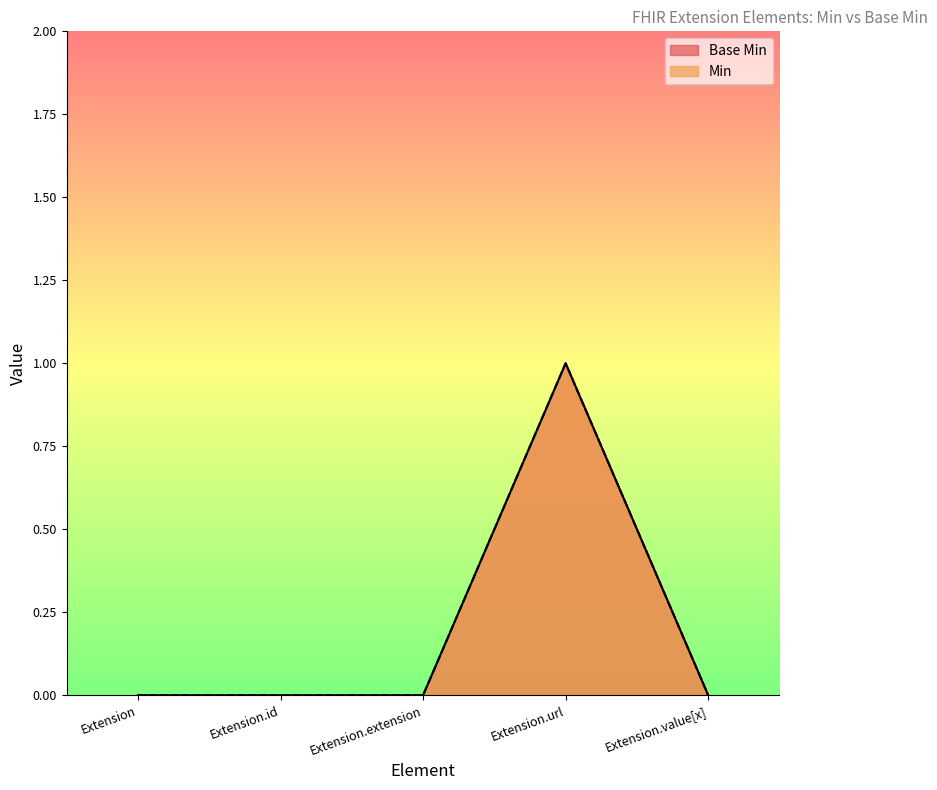

How many Base Min values are between 0 and 1?

5